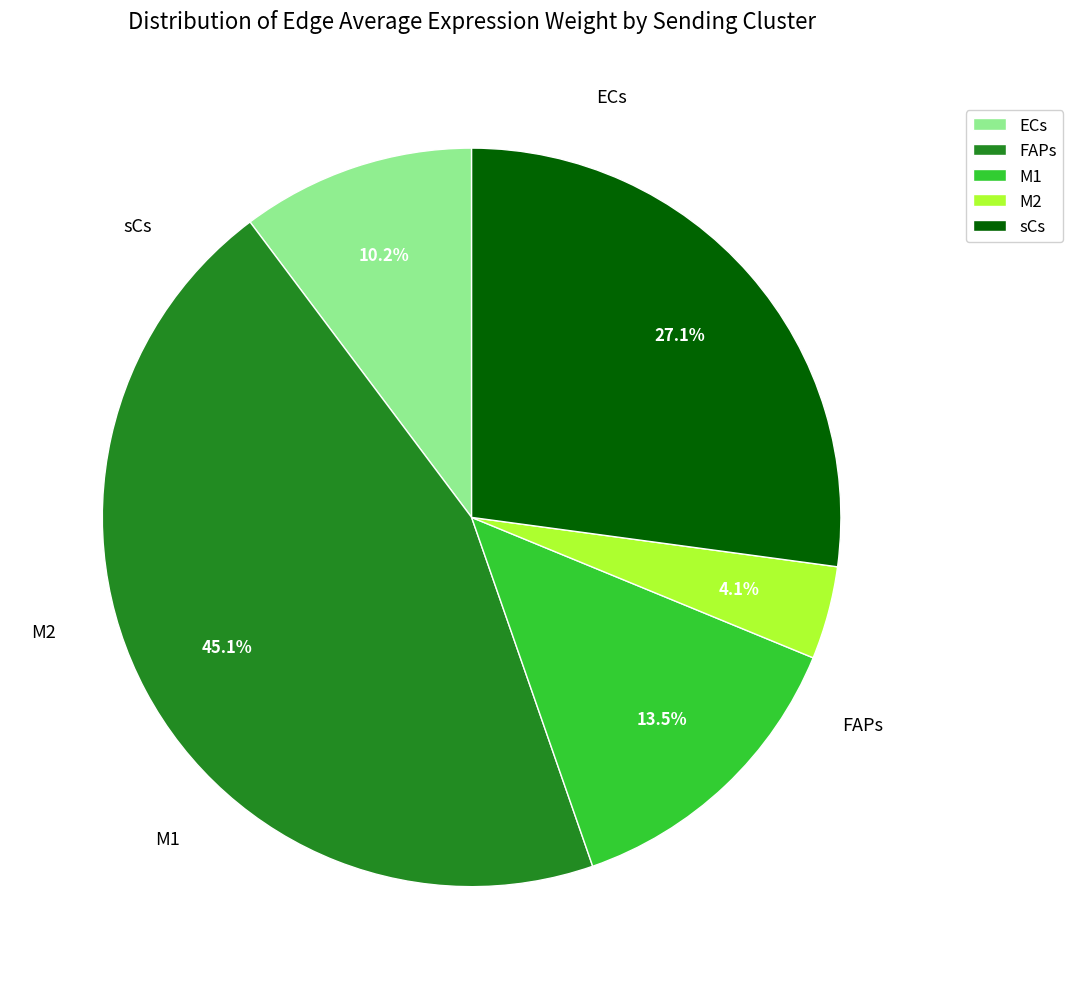

Which slice is the largest?

FAPs